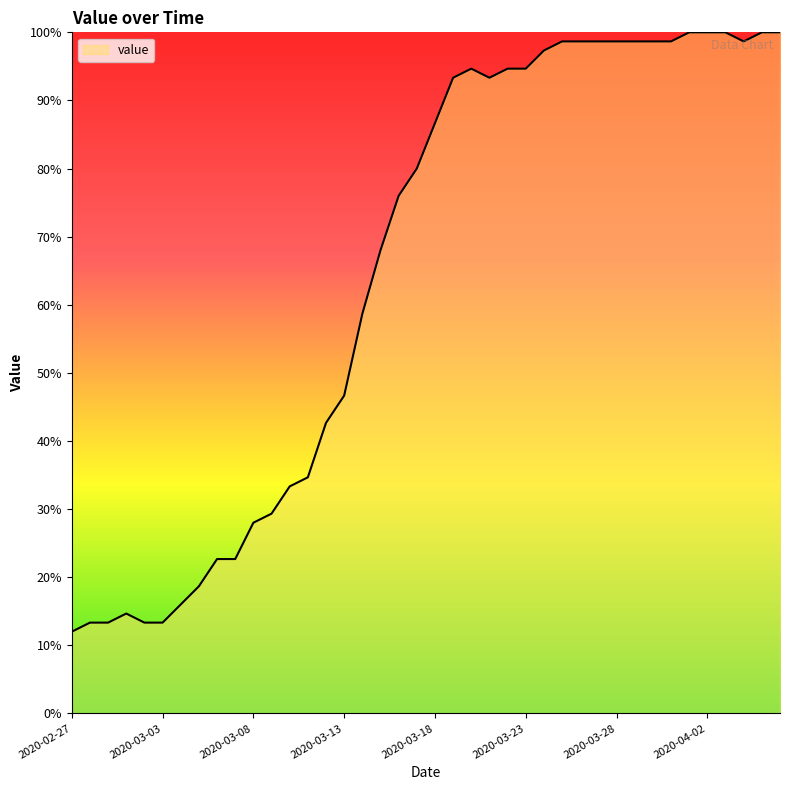

What is the minimum value shown in the chart?

12.0